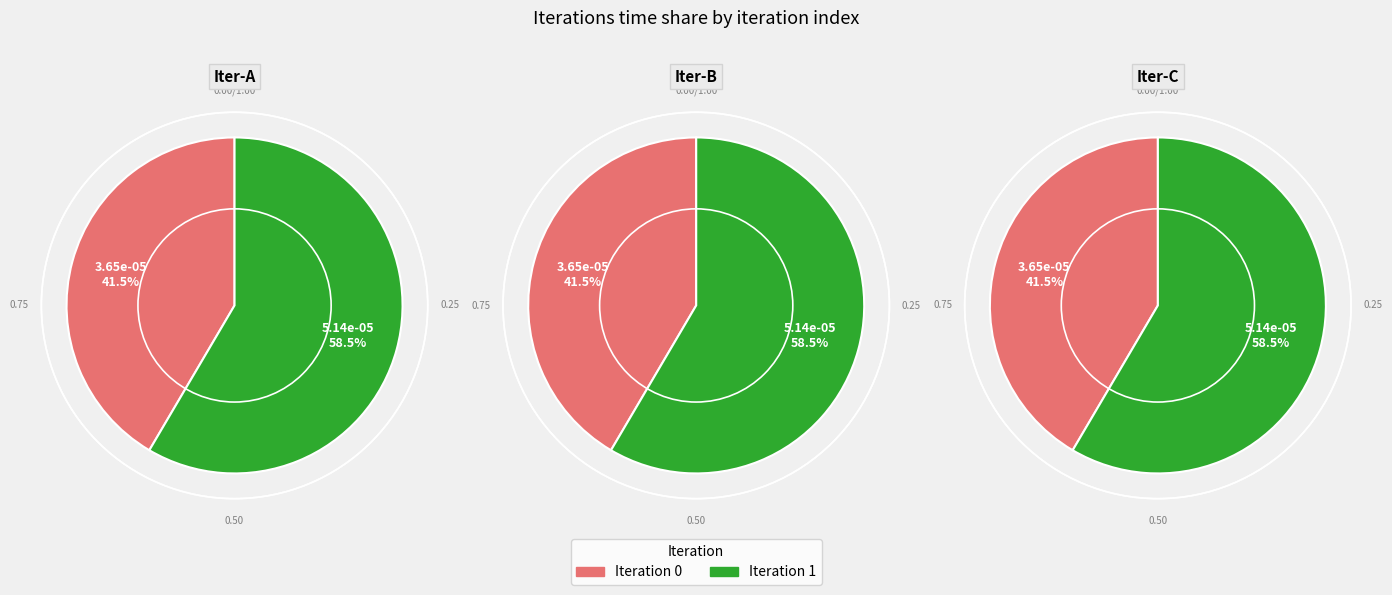

To the nearest percent, what is the difference between the largest and smallest slice percentages?

17%